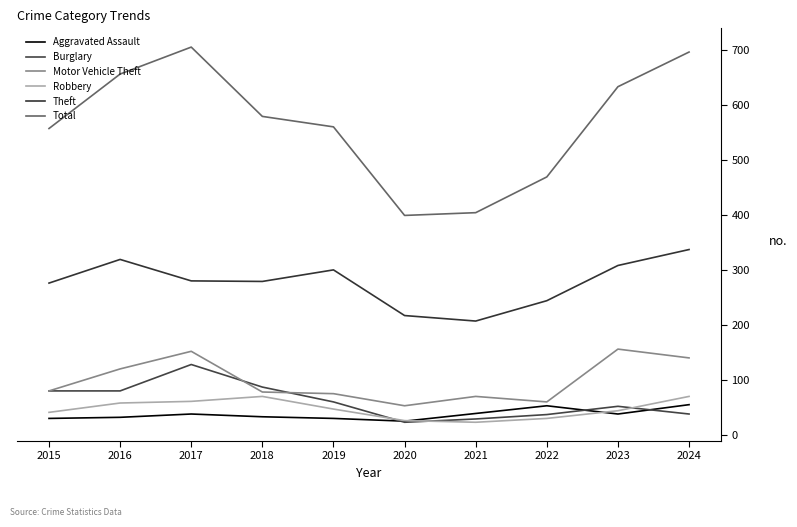

Which category has the highest value across all series?

2017